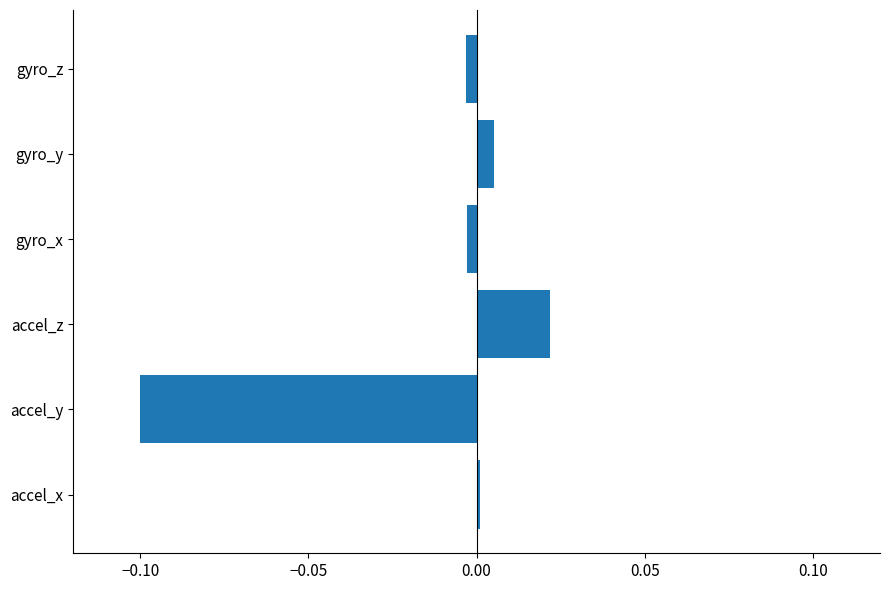

Count the number of data series in this chart.

1